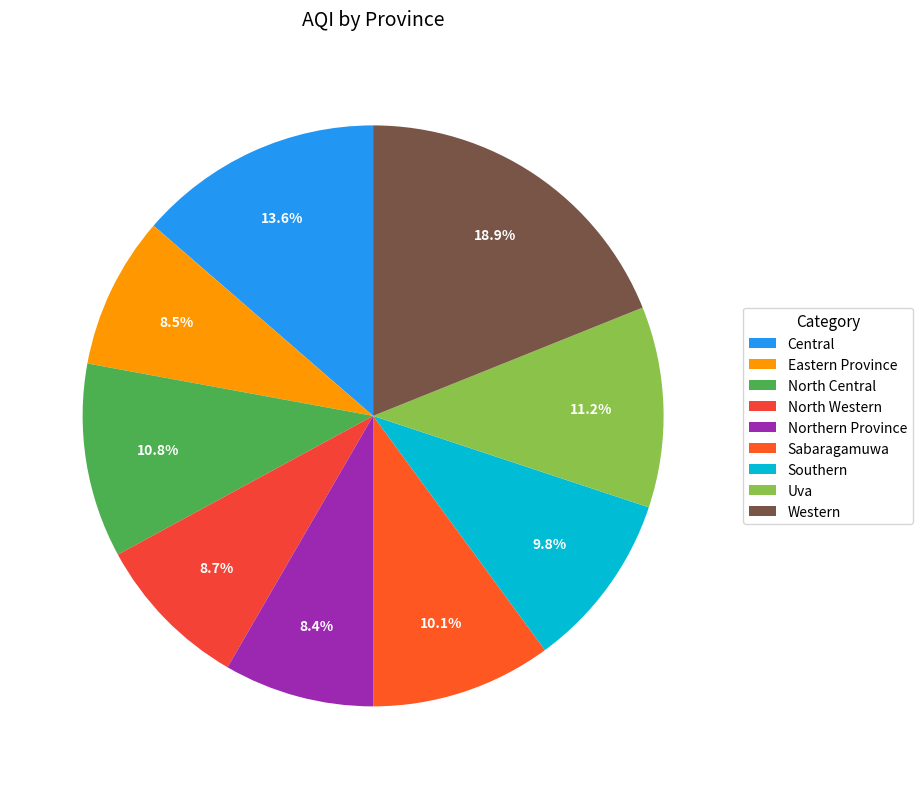

What percentage do Western and Uva together represent?

30.1%